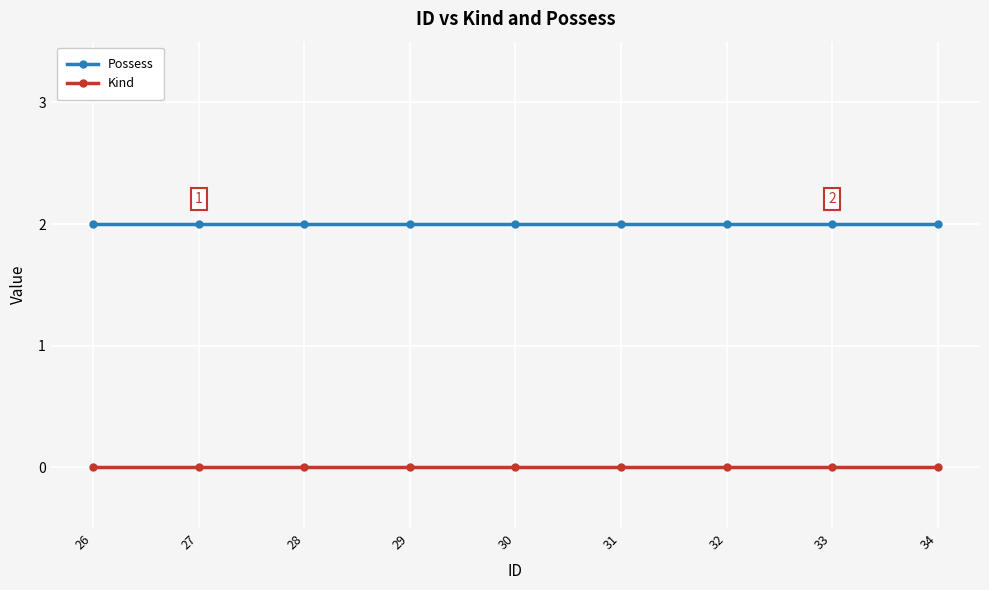

Which series has the largest total across all categories?

Possess